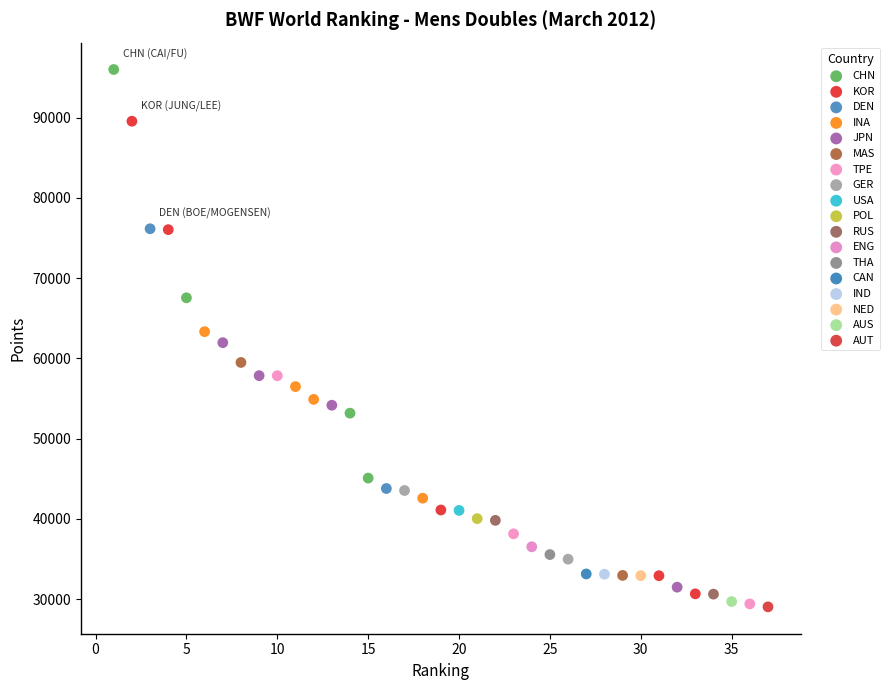

Which series contains the highest Y value?

CHN